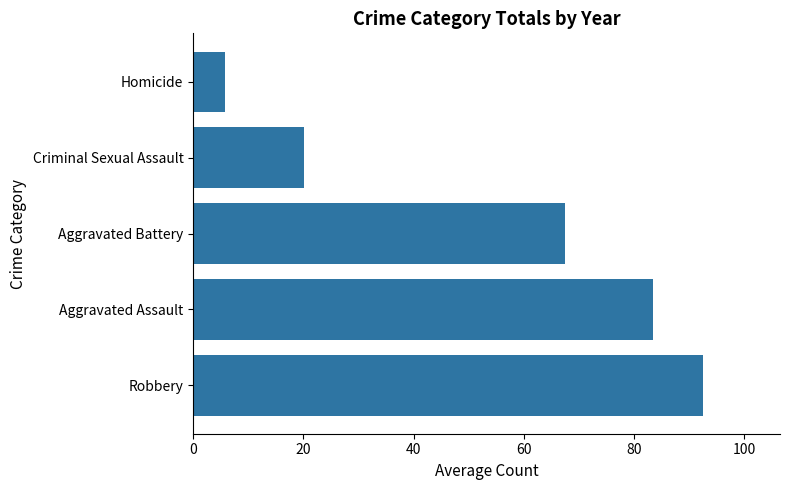

How many distinct data groups are displayed?

1